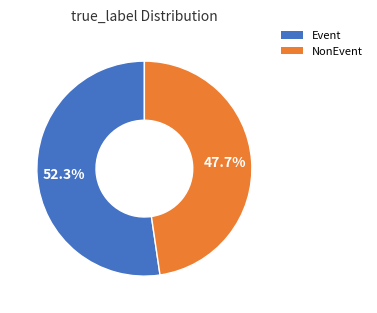

Which has a higher value, NonEvent or Event?

Event